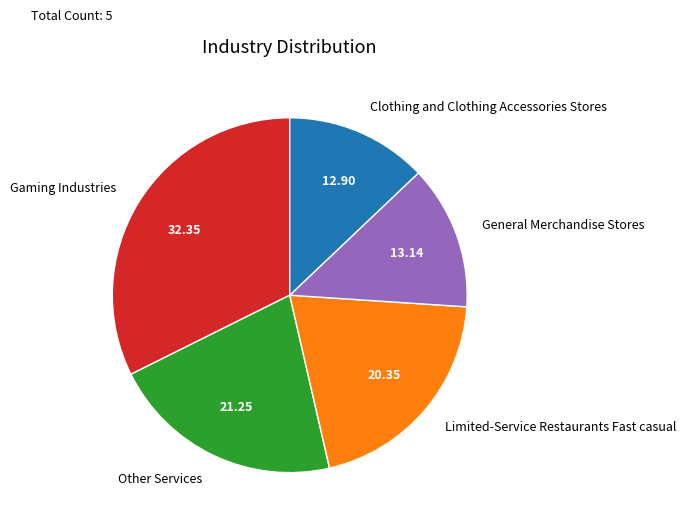

The General Merchandise Stores slice represents 24% of the pie. True or false?

False